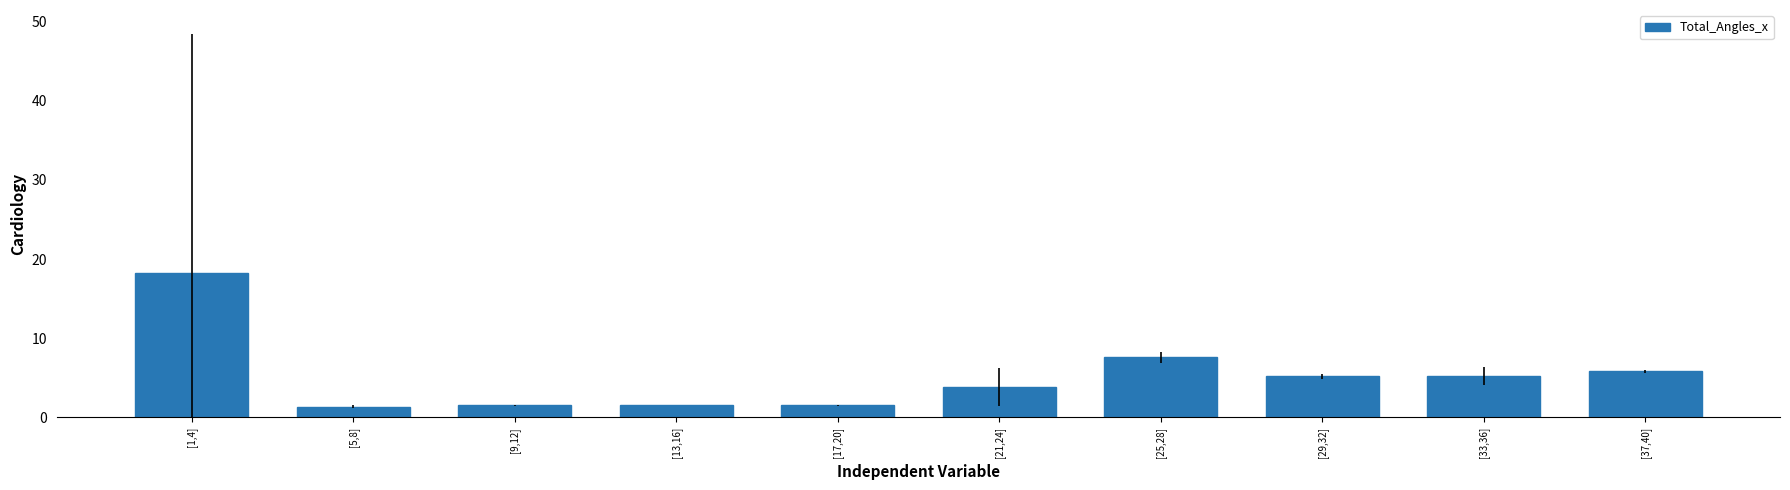

What is the difference between the maximum and second lowest values?

16.8